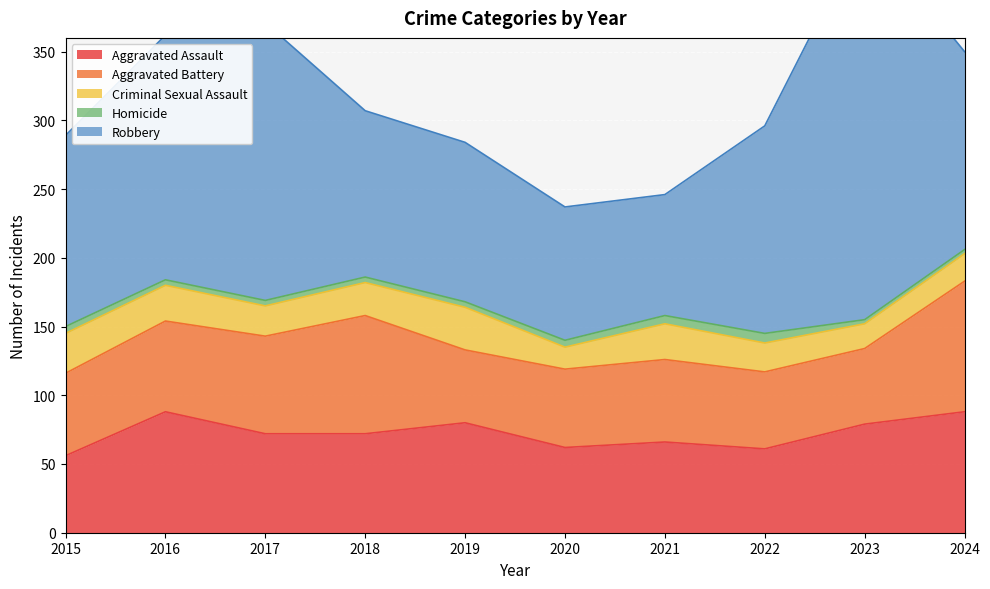

Which series has the largest total across all categories?

Robbery